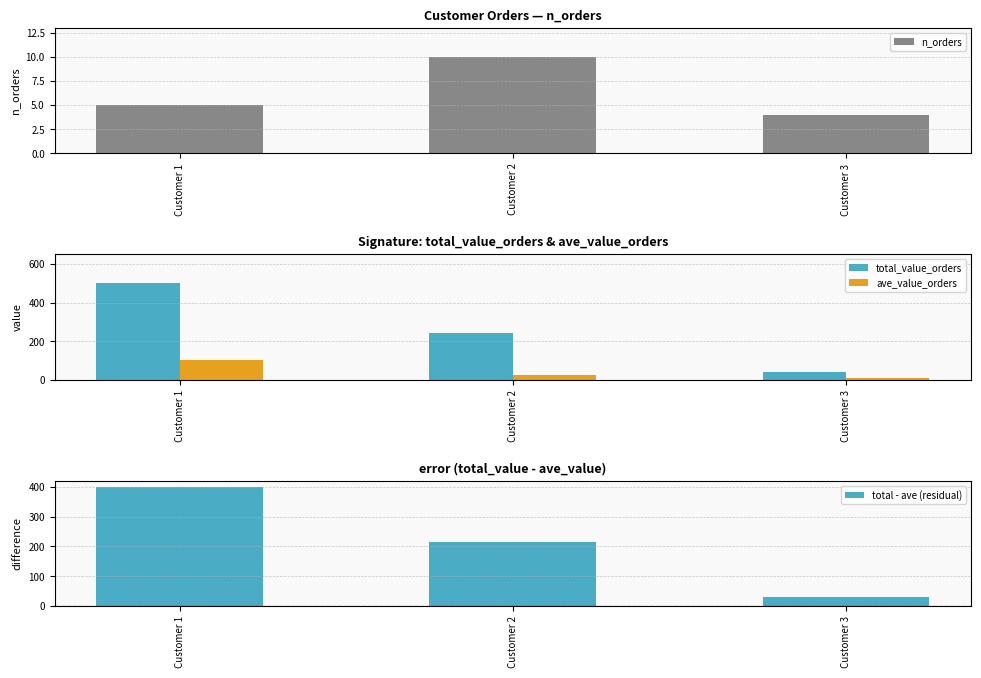

Which series changed the most between Customer 1 and Customer 2?

total_value_orders